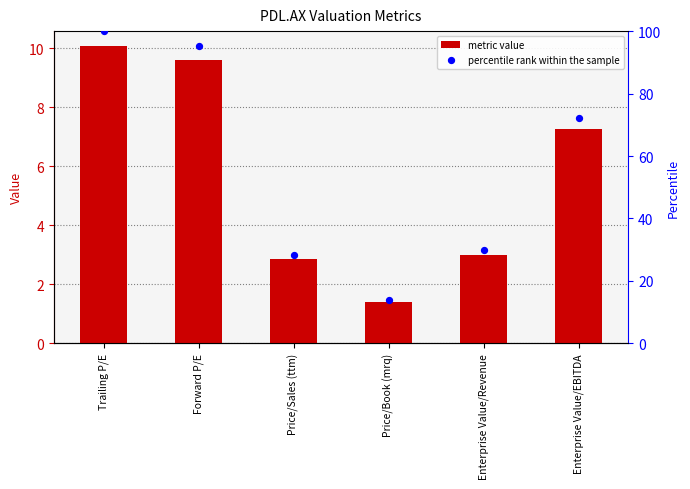

What are all the series names shown in the legend?

metric value, percentile rank within the sample